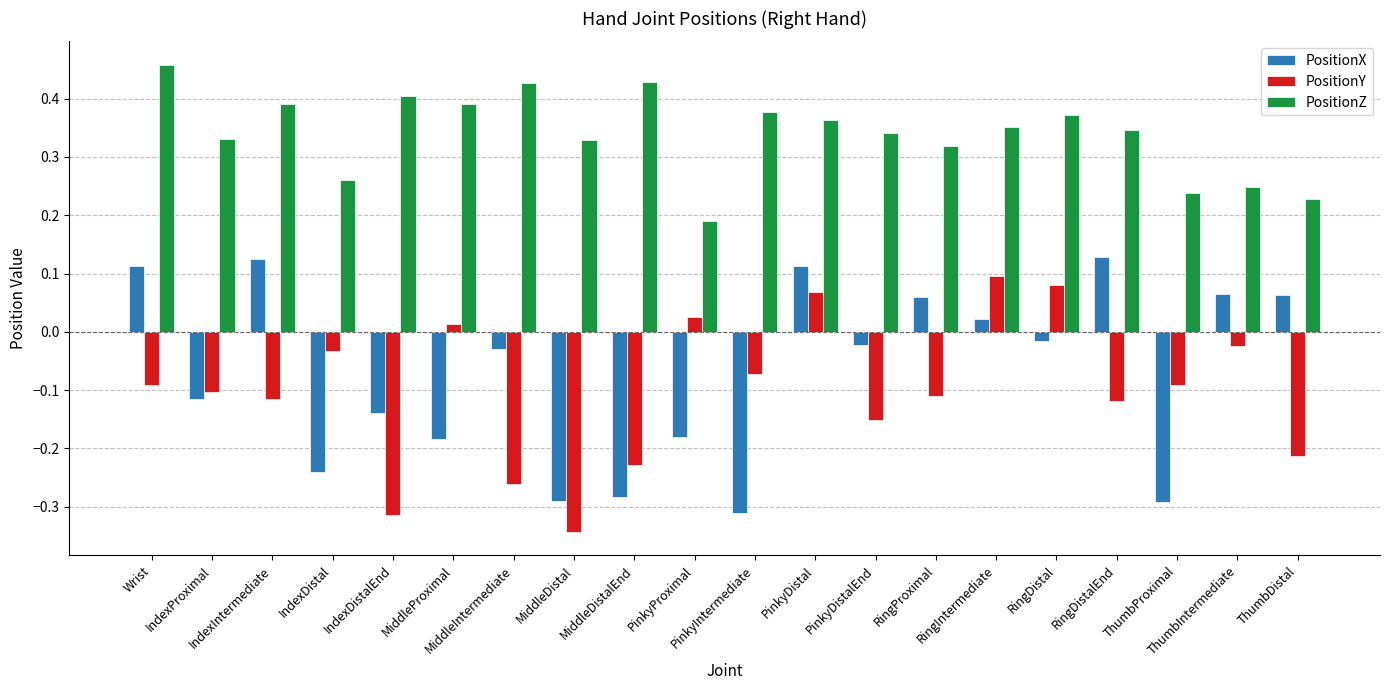

Is the value of PositionY at PinkyIntermediate greater than the value of PositionZ at RingDistalEnd?

No